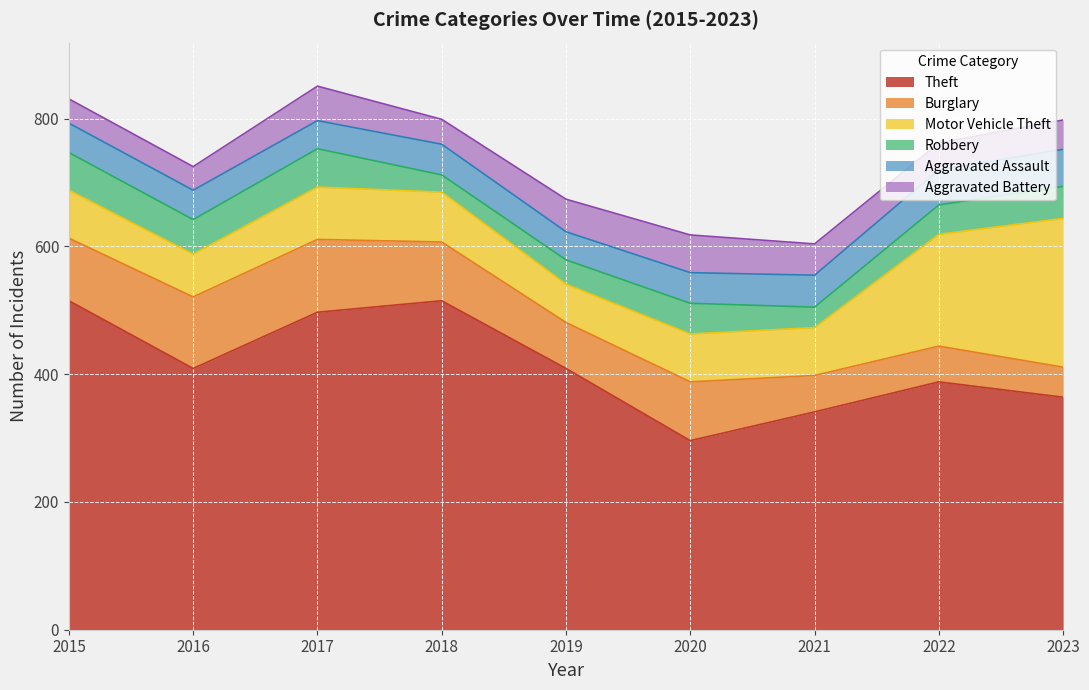

What is the value of the Motor Vehicle Theft point at the 5th from the left?

60